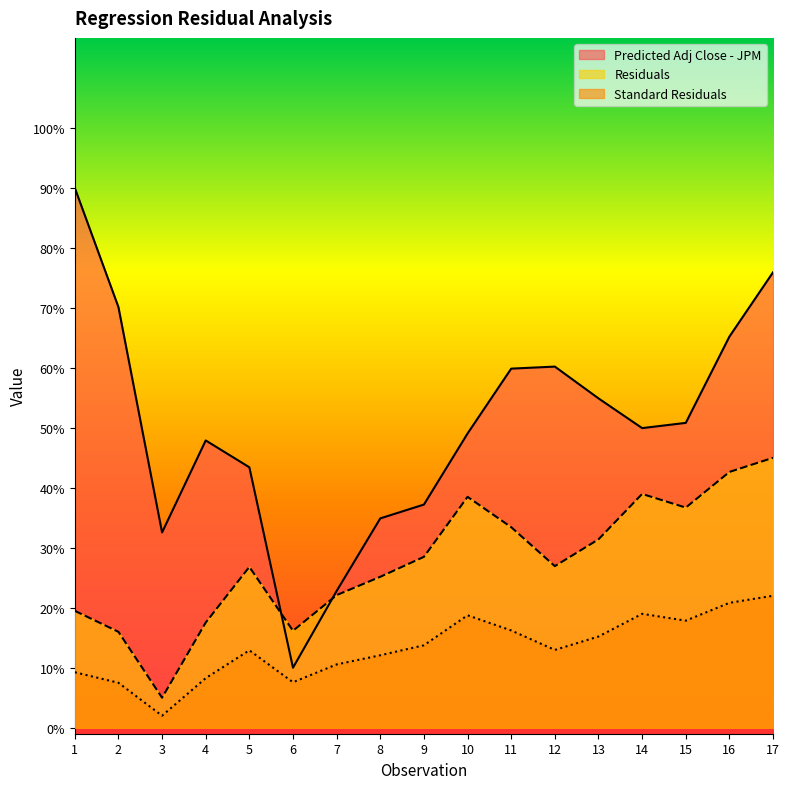

How many data points in Predicted Adj Close - JPM are above 49?

10